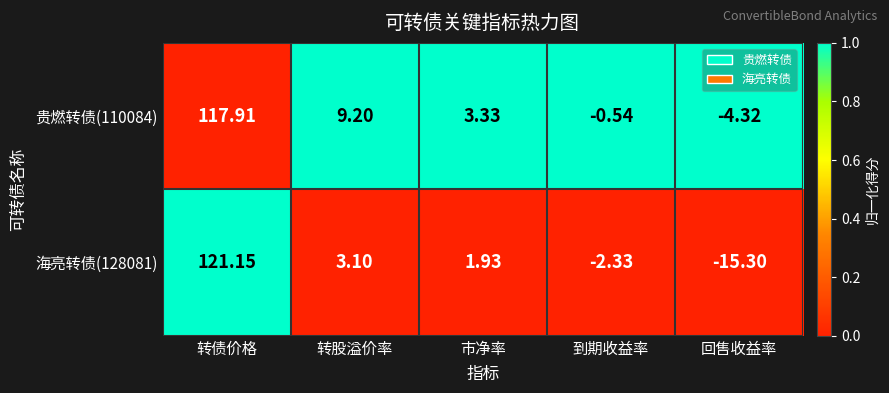

Count the number of categories in the chart.

5